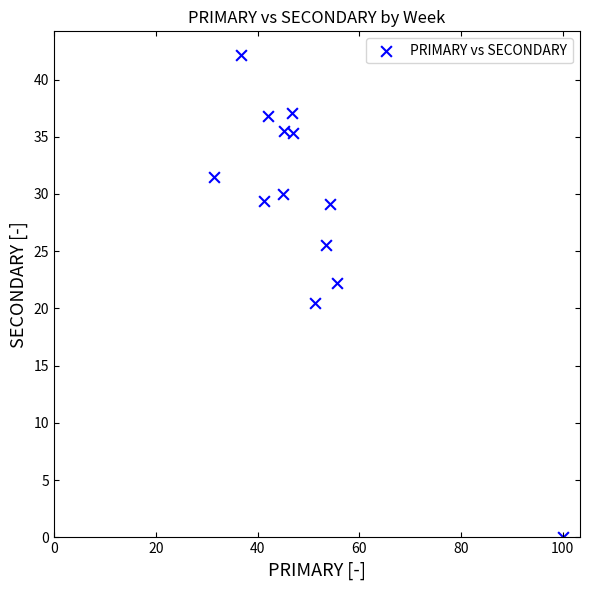

What is the range of Y values (max minus min)?

42.1